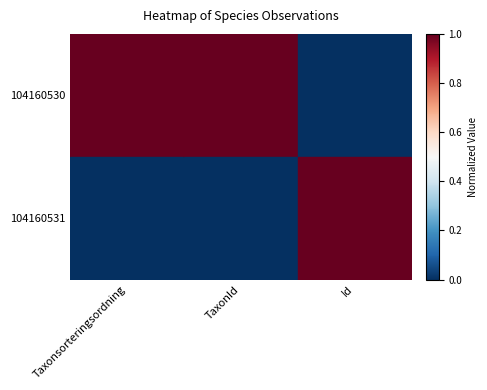

List the series in order of their peak value, highest first.

104160530, 104160531